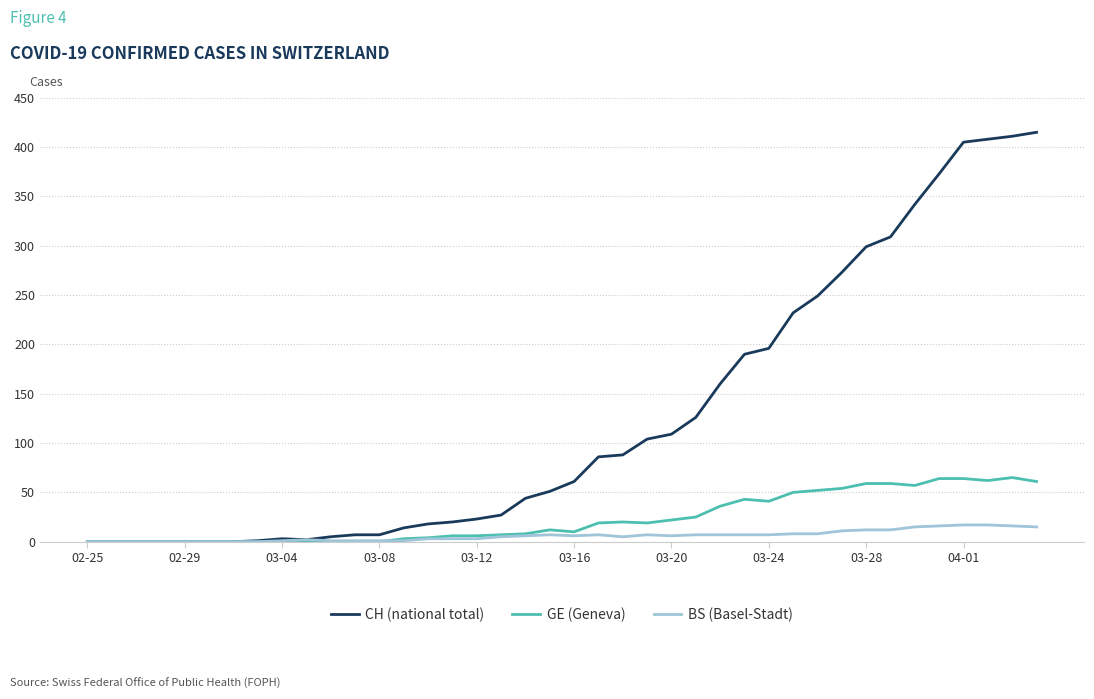

Which series has the largest total across all categories?

CH (national total)